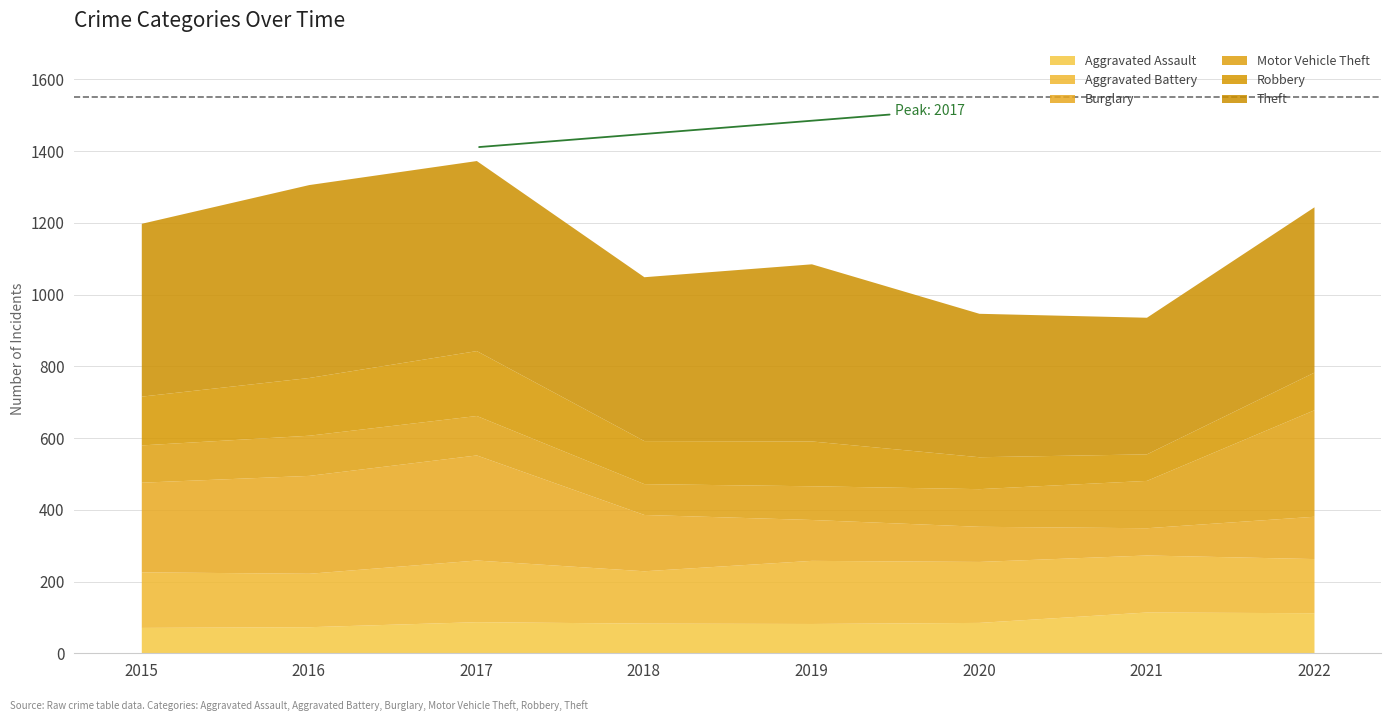

What value does the Aggravated Assault series have at 2021, to the nearest 5?

115